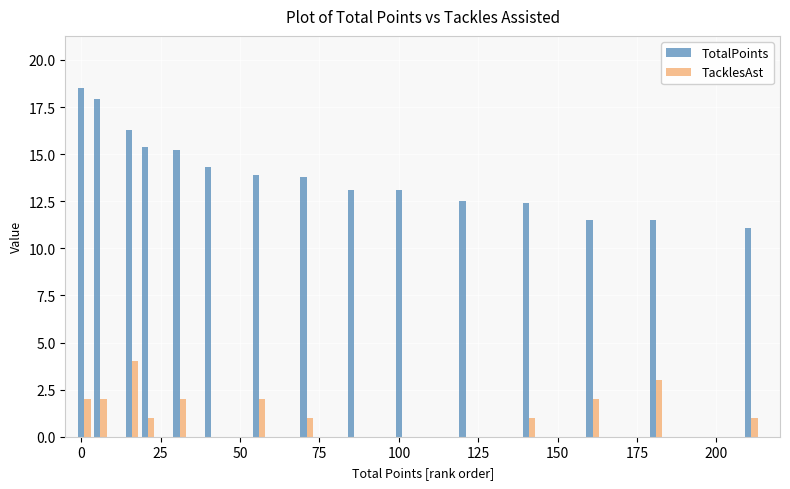

Which series has the largest total across all categories?

TotalPoints